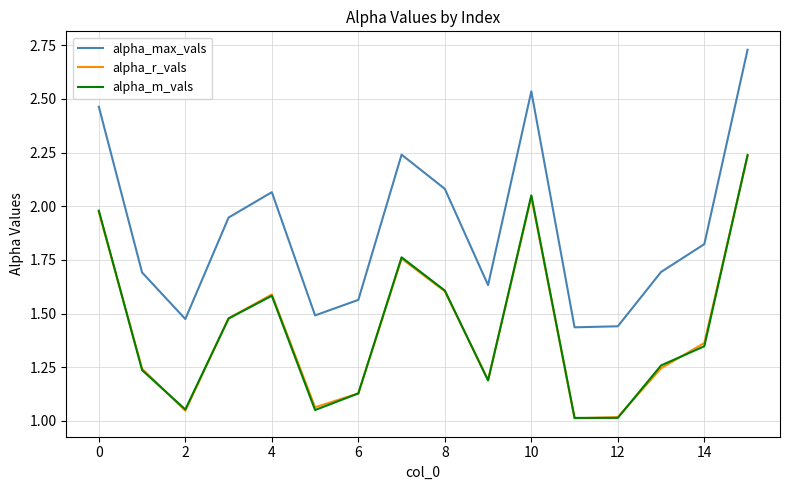

At how many categories does at least one series exceed 1?

16